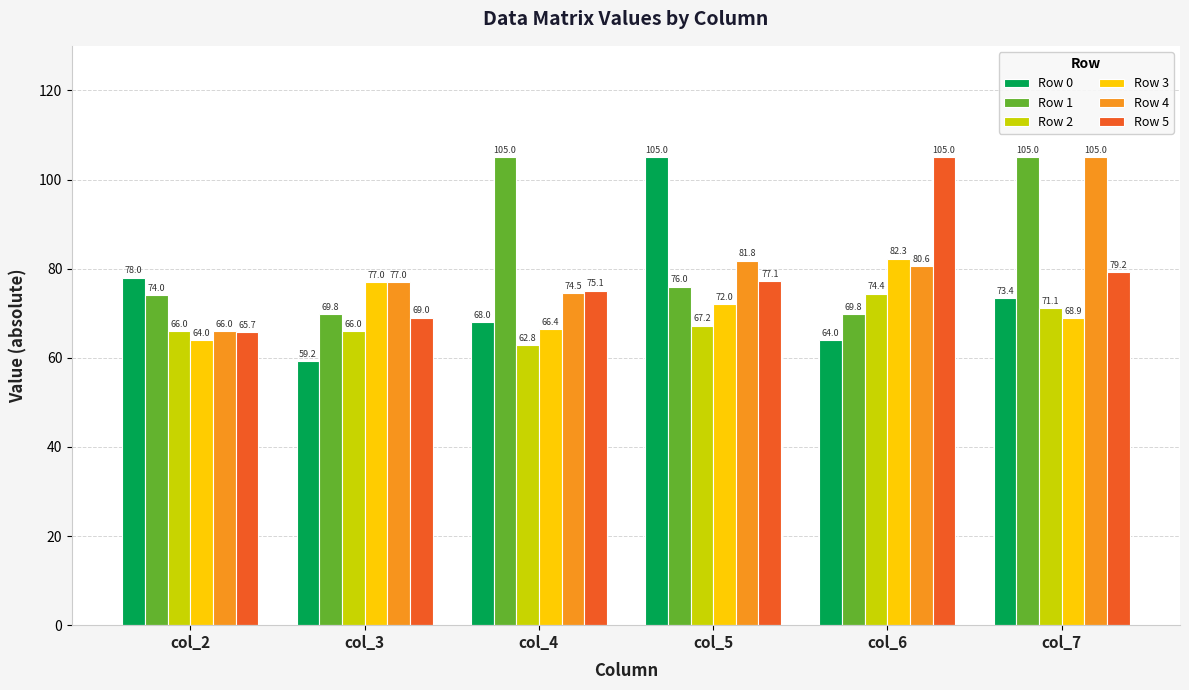

What is the spread (max minus min) of values at col_3?

17.8